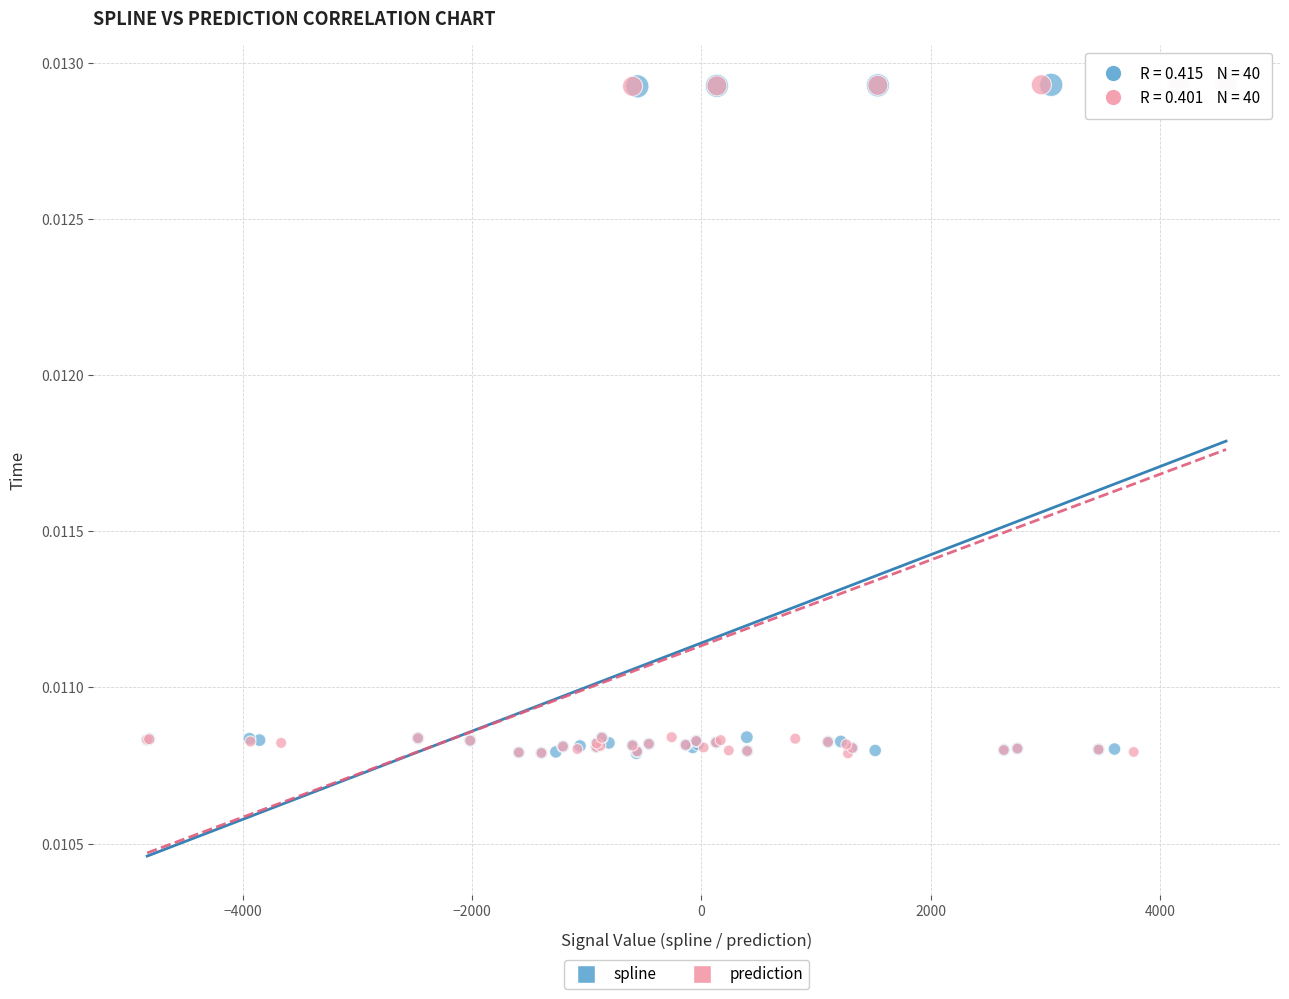

What are all the series names shown in the legend?

spline, prediction